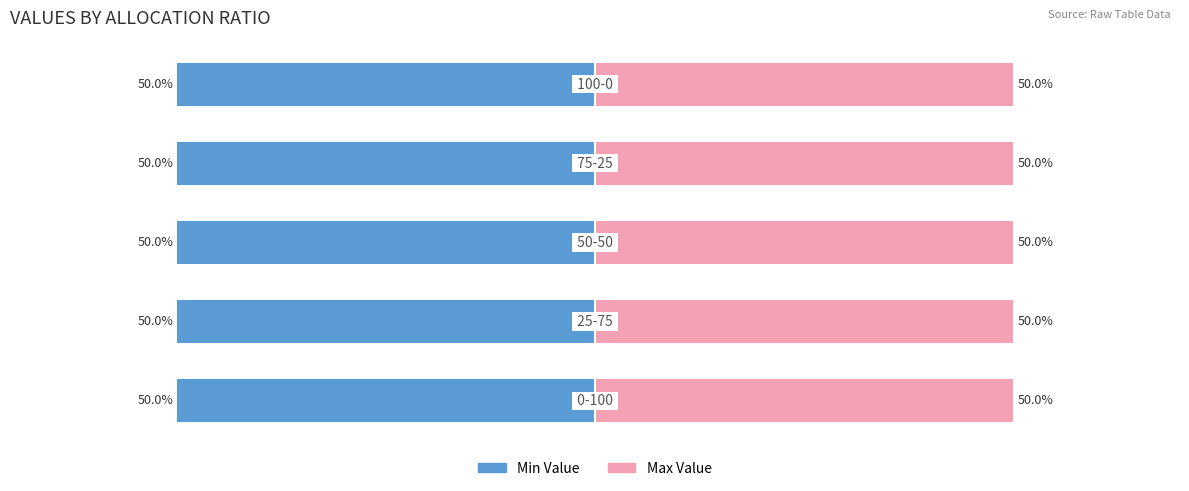

Is it true that Max Value equals 50.0 at 3?

True